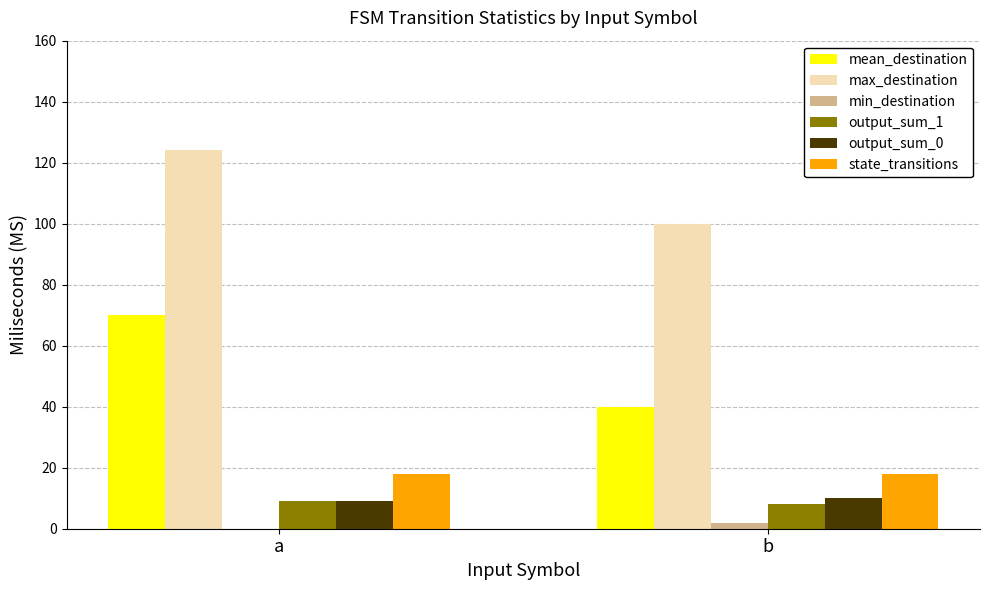

Which series changed the most between a and b?

mean_destination